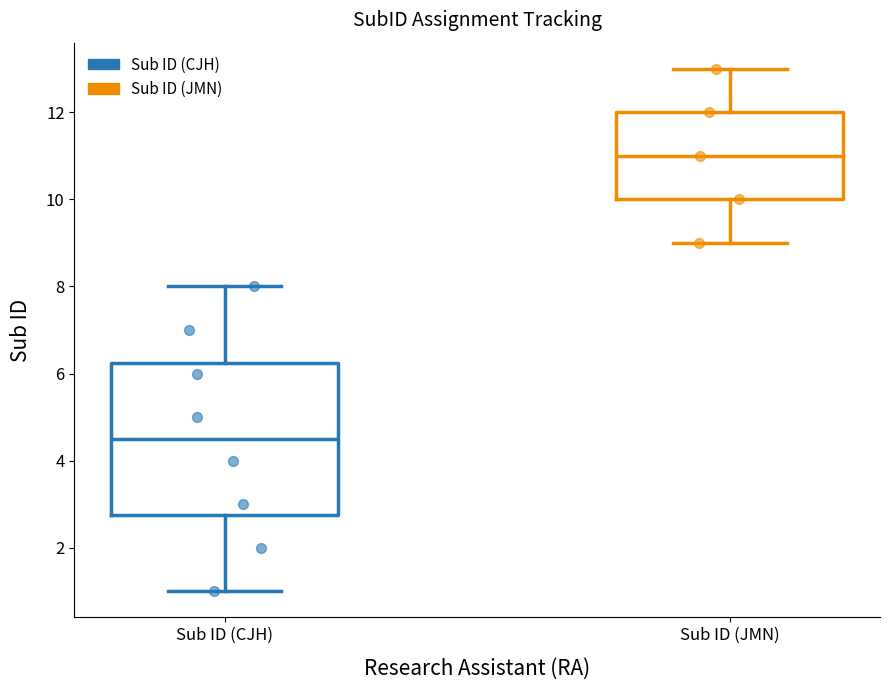

Which box's median line is the highest?

Sub ID (JMN)